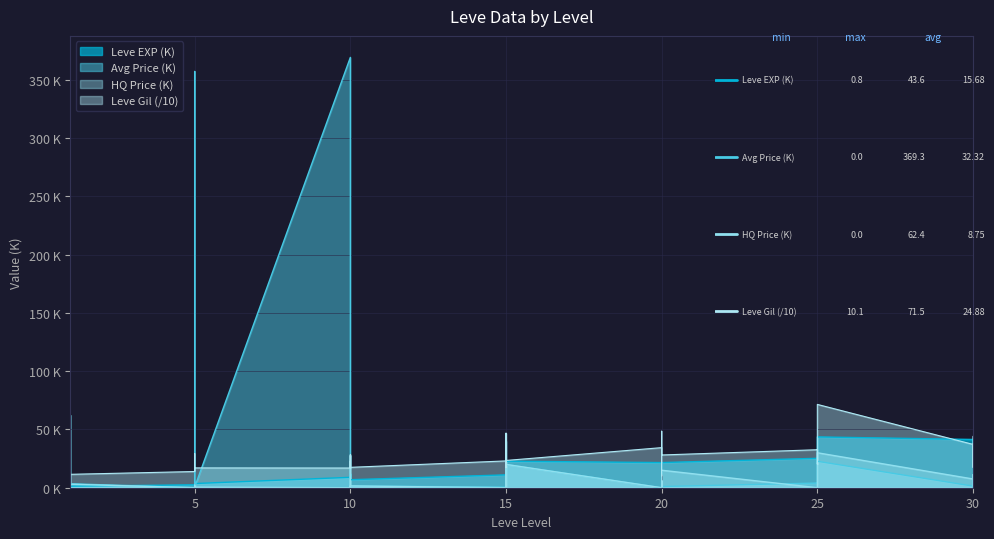

At which label is currentAveragePrice closest to 184?

1